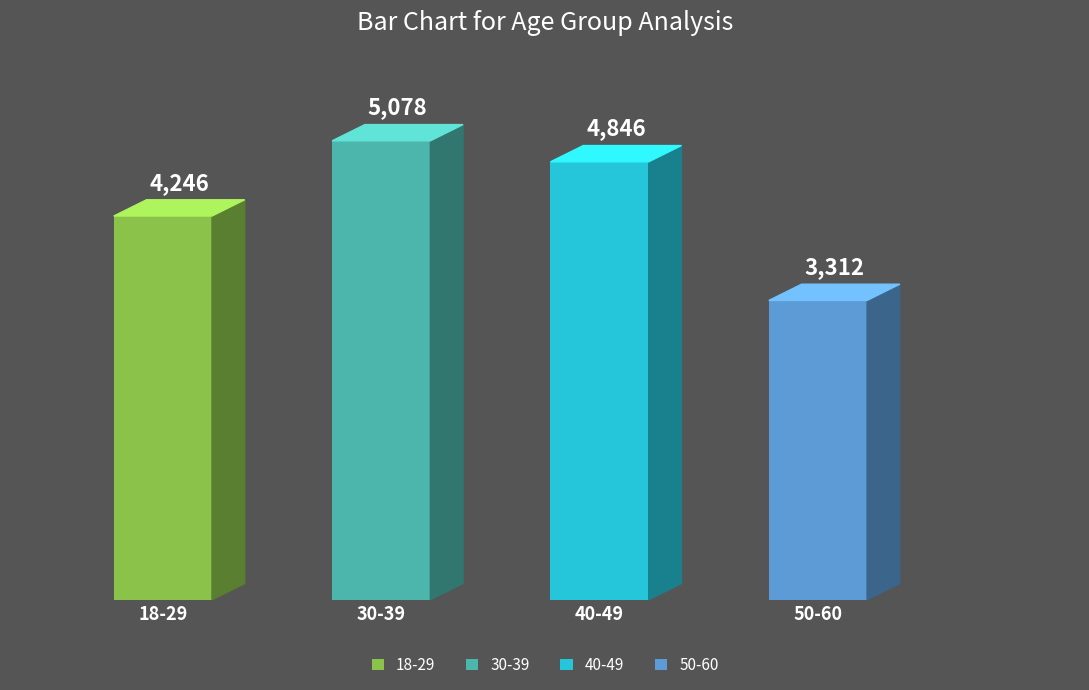

Are the bars grouped side by side (vs. stacked)?

No